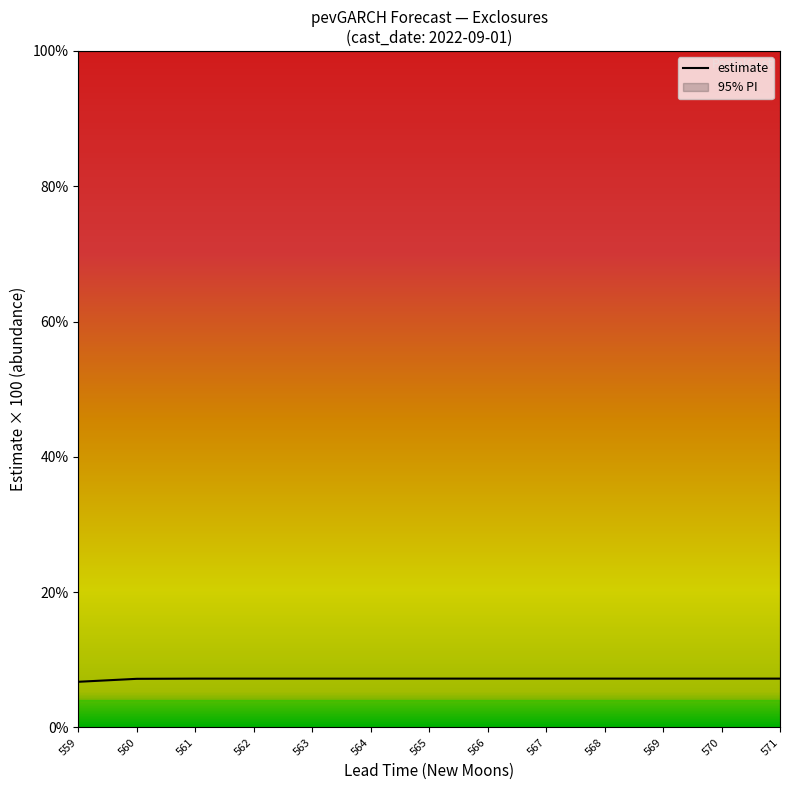

Is it true that the value at 569 is 3.8?

False